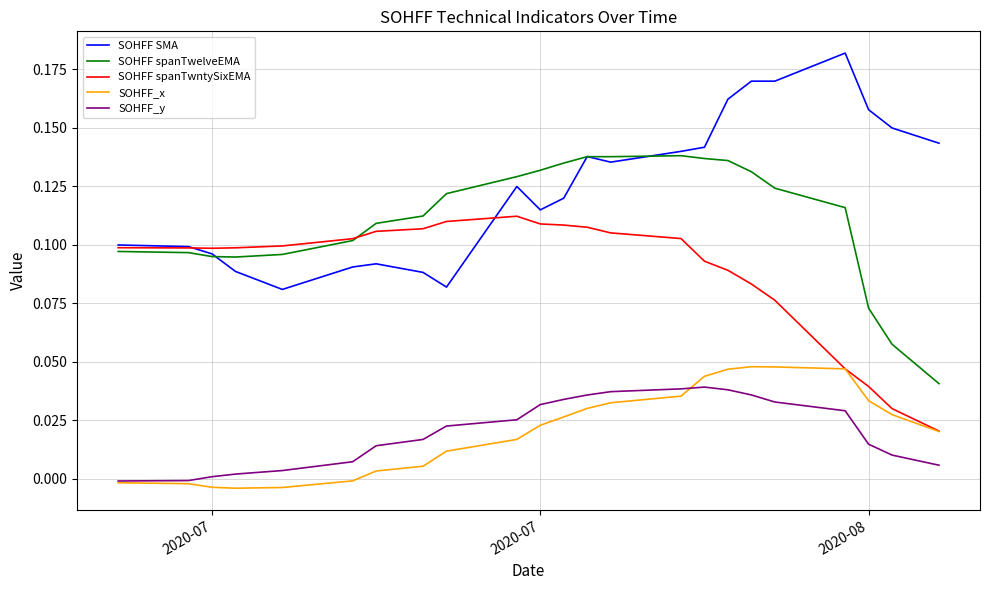

Rank the series by their maximum value, from highest to lowest.

SOHFF SMA, SOHFF spanTwelveEMA, SOHFF spanTwntySixEMA, SOHFF_x, SOHFF_y